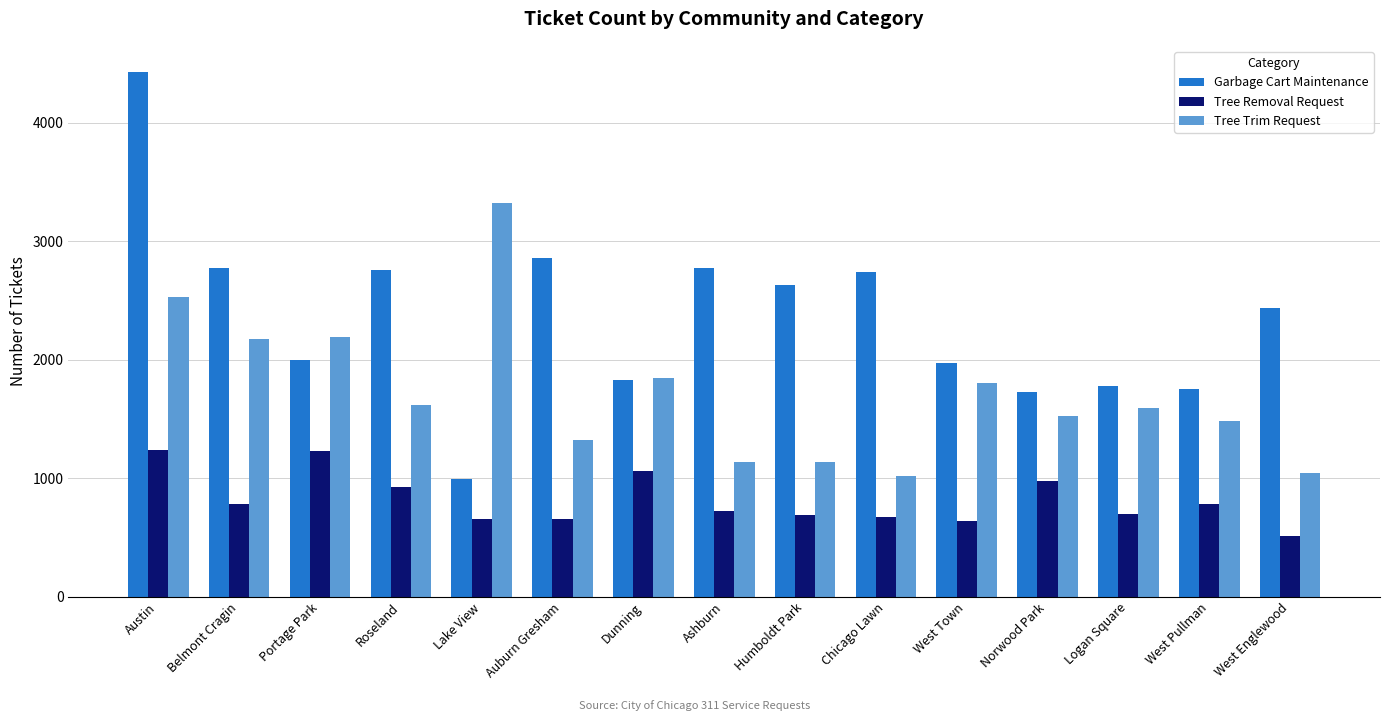

What is the sum of all Tree Trim Request values?

25762